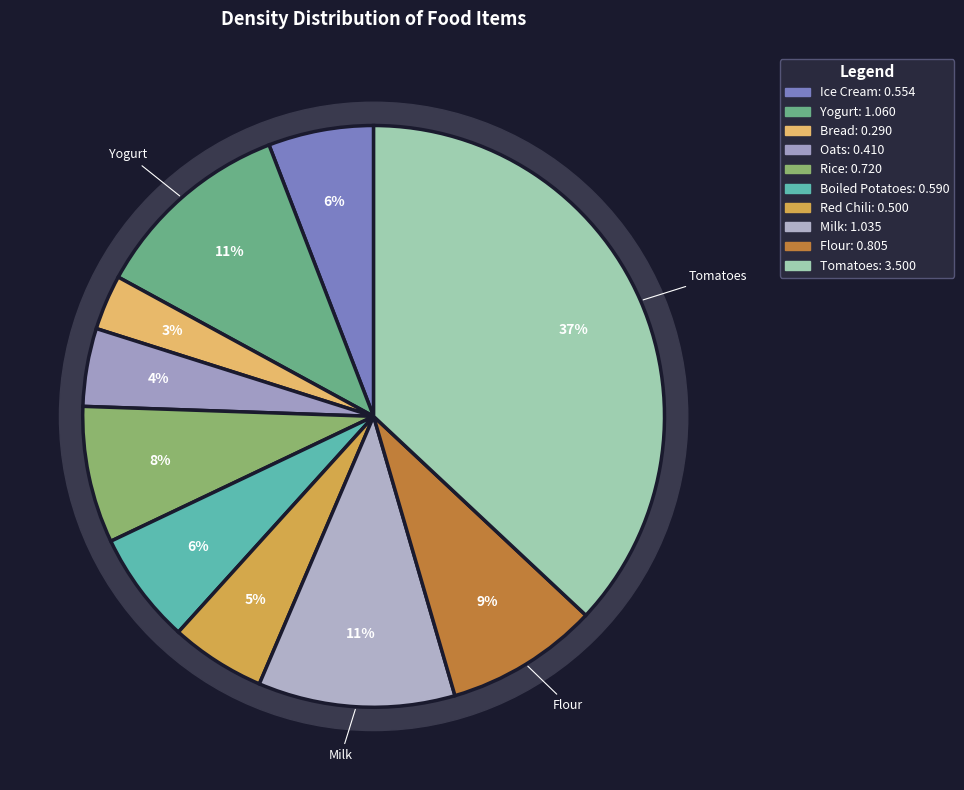

Which category has the biggest portion of the pie?

Tomatoes